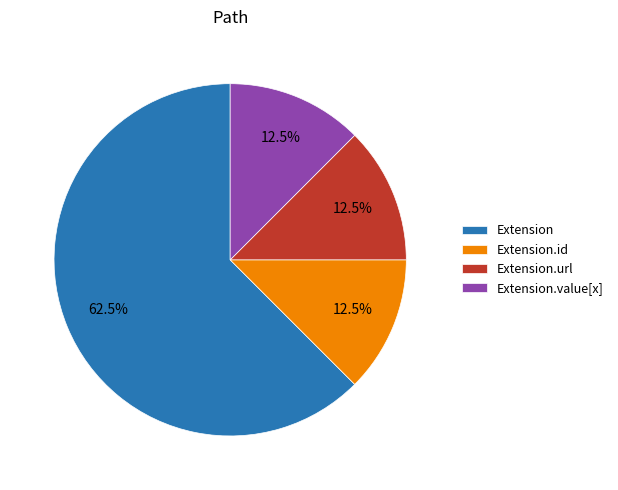

Does any single category account for the majority?

Yes